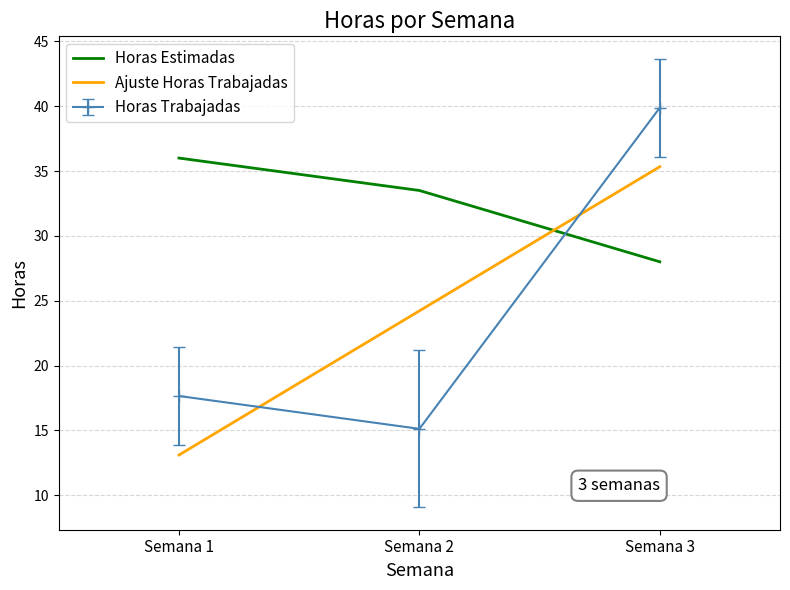

Rank the categories by Horas Trabajadas value from highest to lowest.

Semana 3, Semana 1, Semana 2